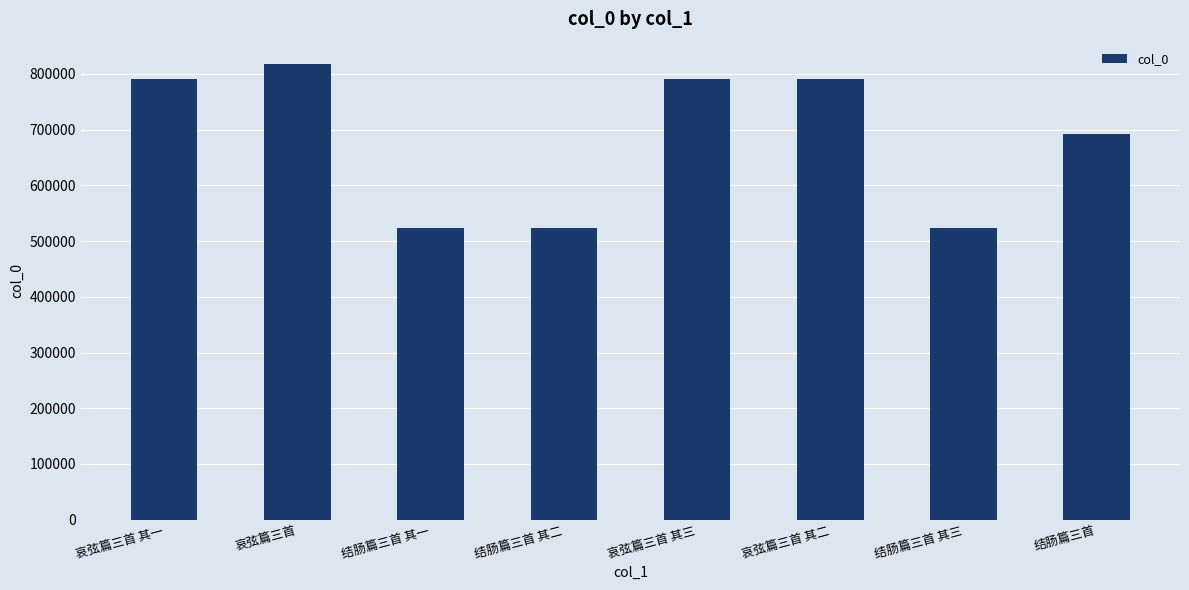

What is the label of the 7th bar from the right?

哀弦篇三首